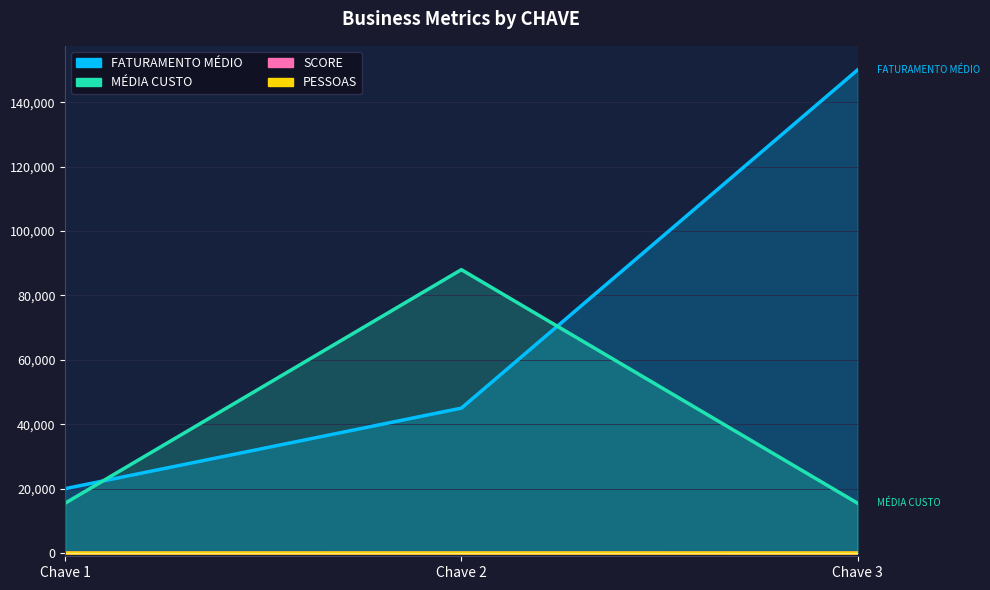

How many lines are shown in the chart?

4